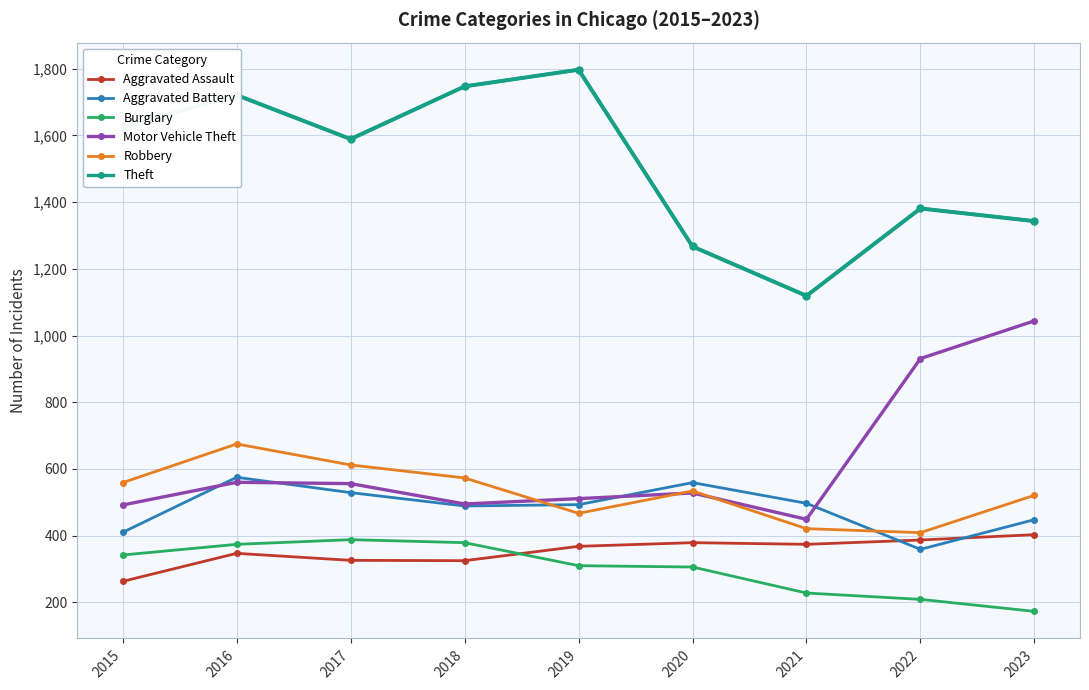

True or false: Robbery and Aggravated Assault cross at least once.

False